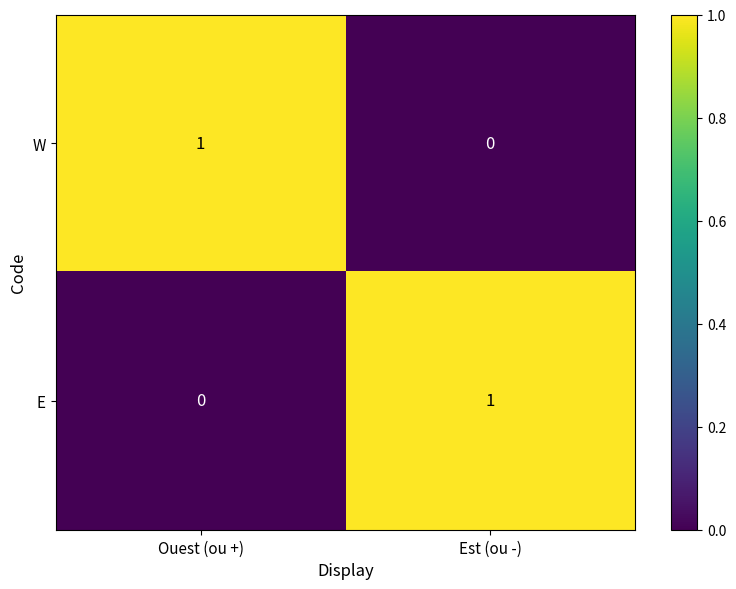

Reading right to left, what are all the values shown in this chart?

W: 0	1
E: 1	0